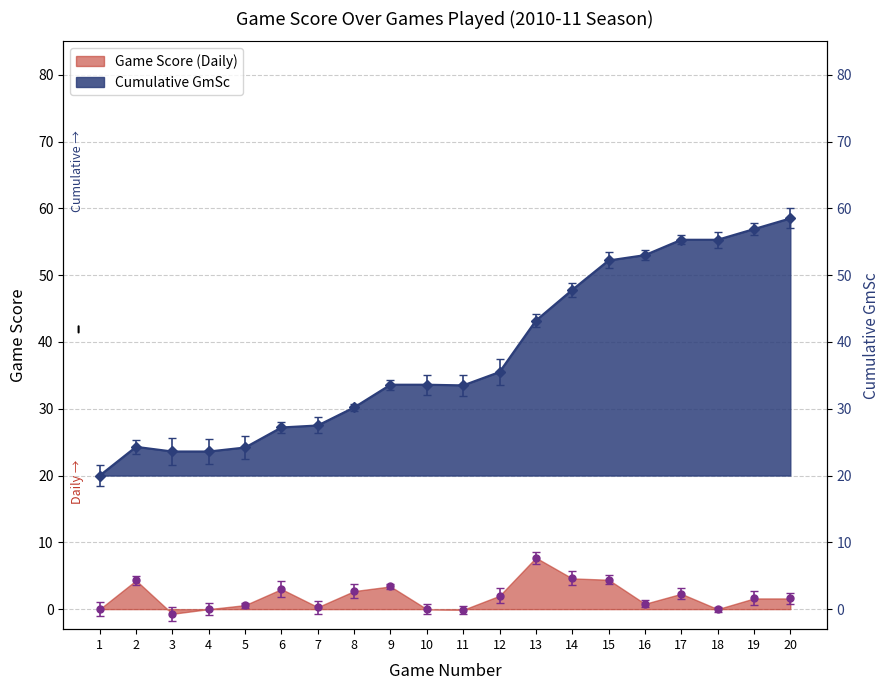

How many data points in Game Score (Daily) are above 1?

11